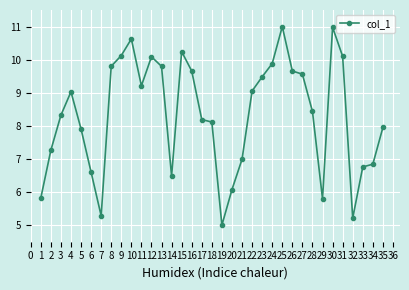

The value at 13 is 7.1. True or false?

False